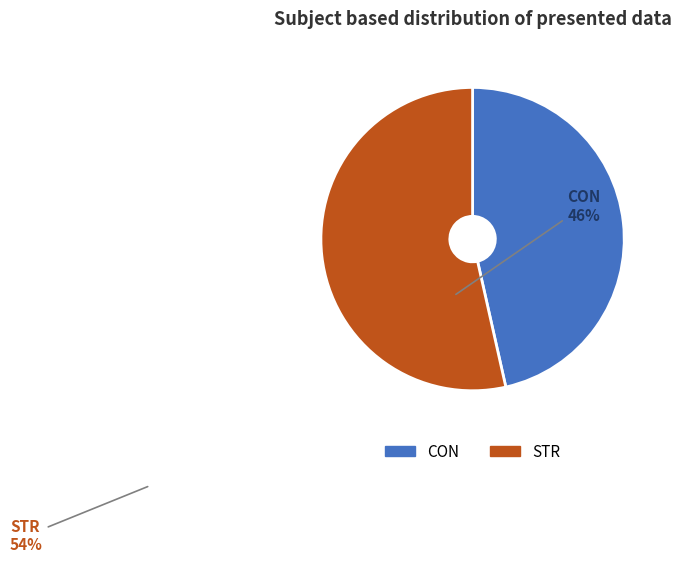

Do STR and CON together represent more than half of the pie?

Yes